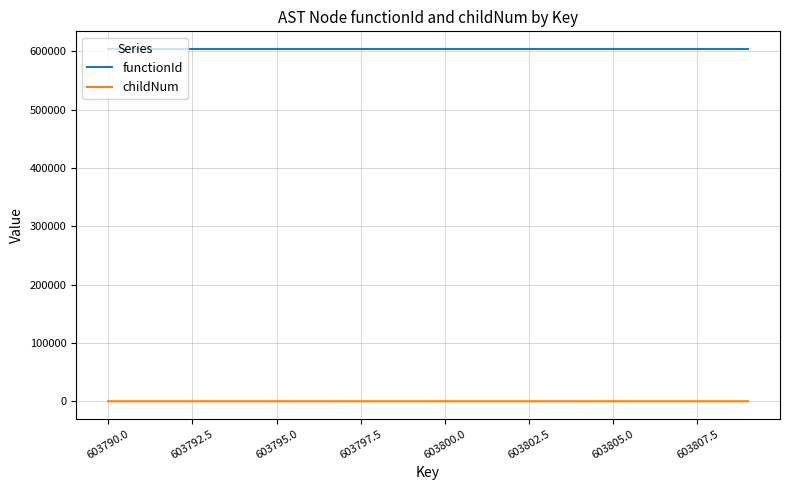

True or false: childNum and functionId intersect in this chart.

False